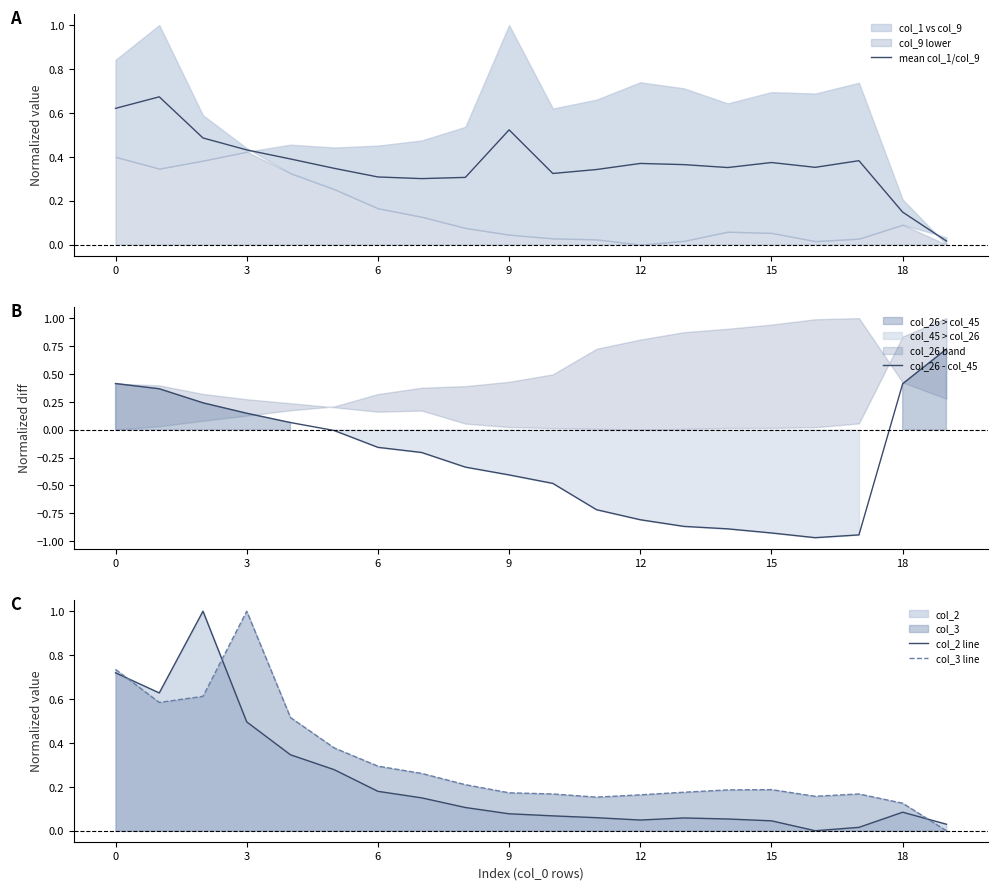

Is it true that col_3 line equals 0.2 at 18?

False